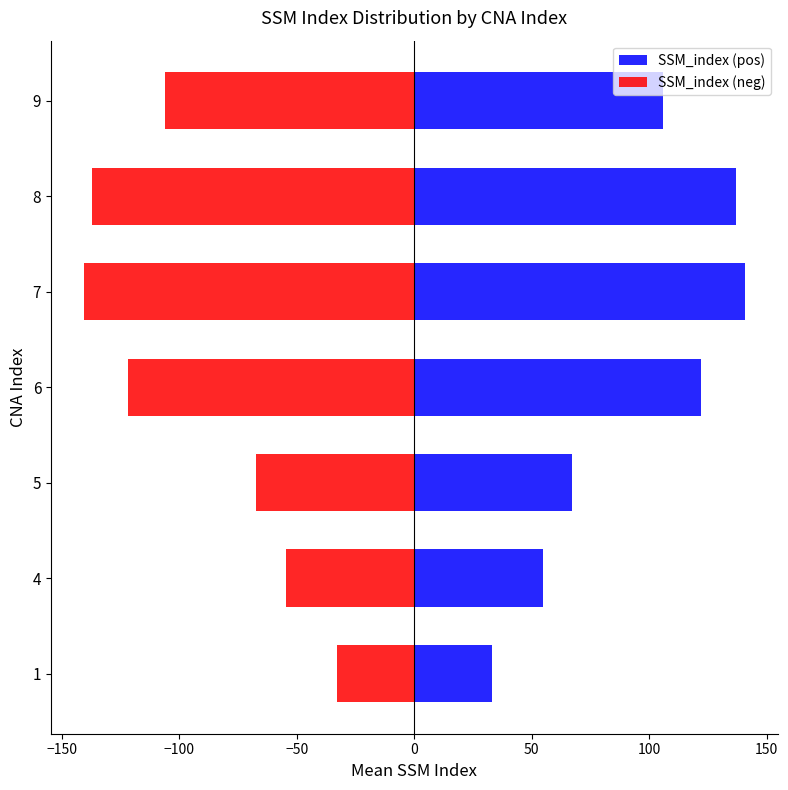

What is the value of the SSM_index (pos) bar at the 2nd from the left?

54.7